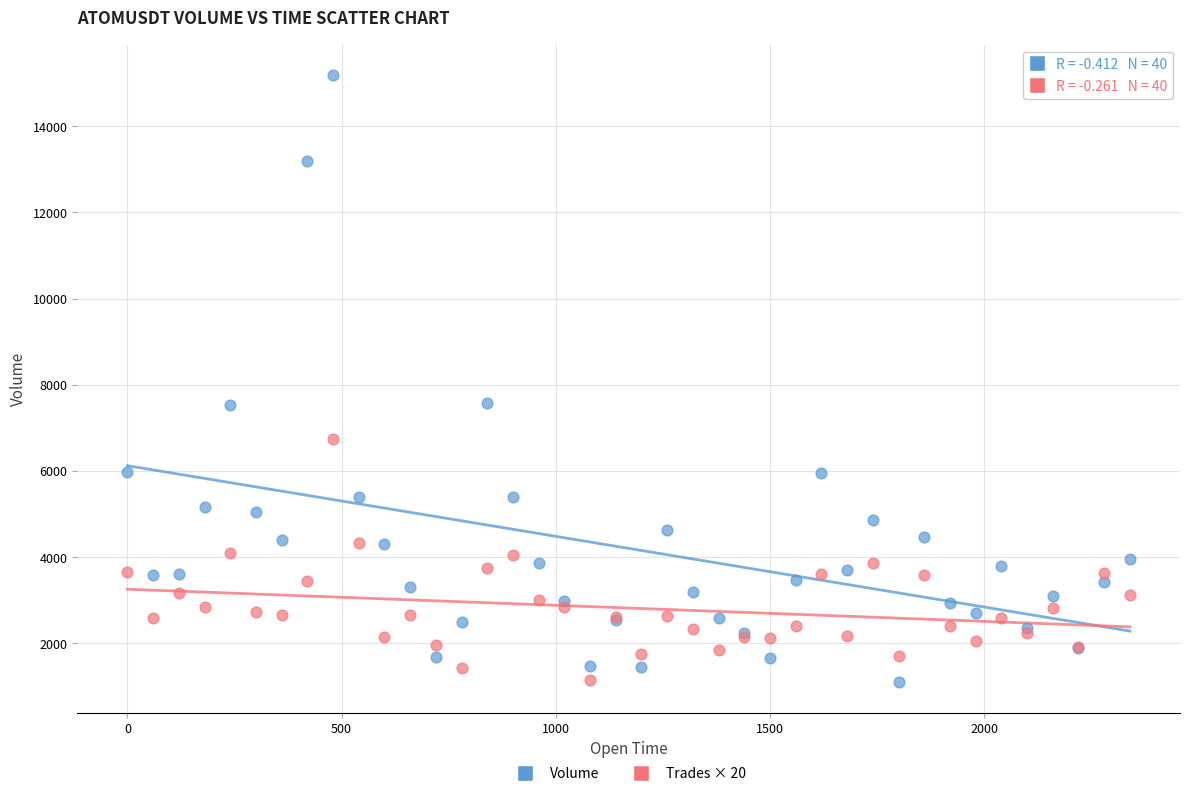

What is the X range (max minus min) for the scatter plot?

2340.0